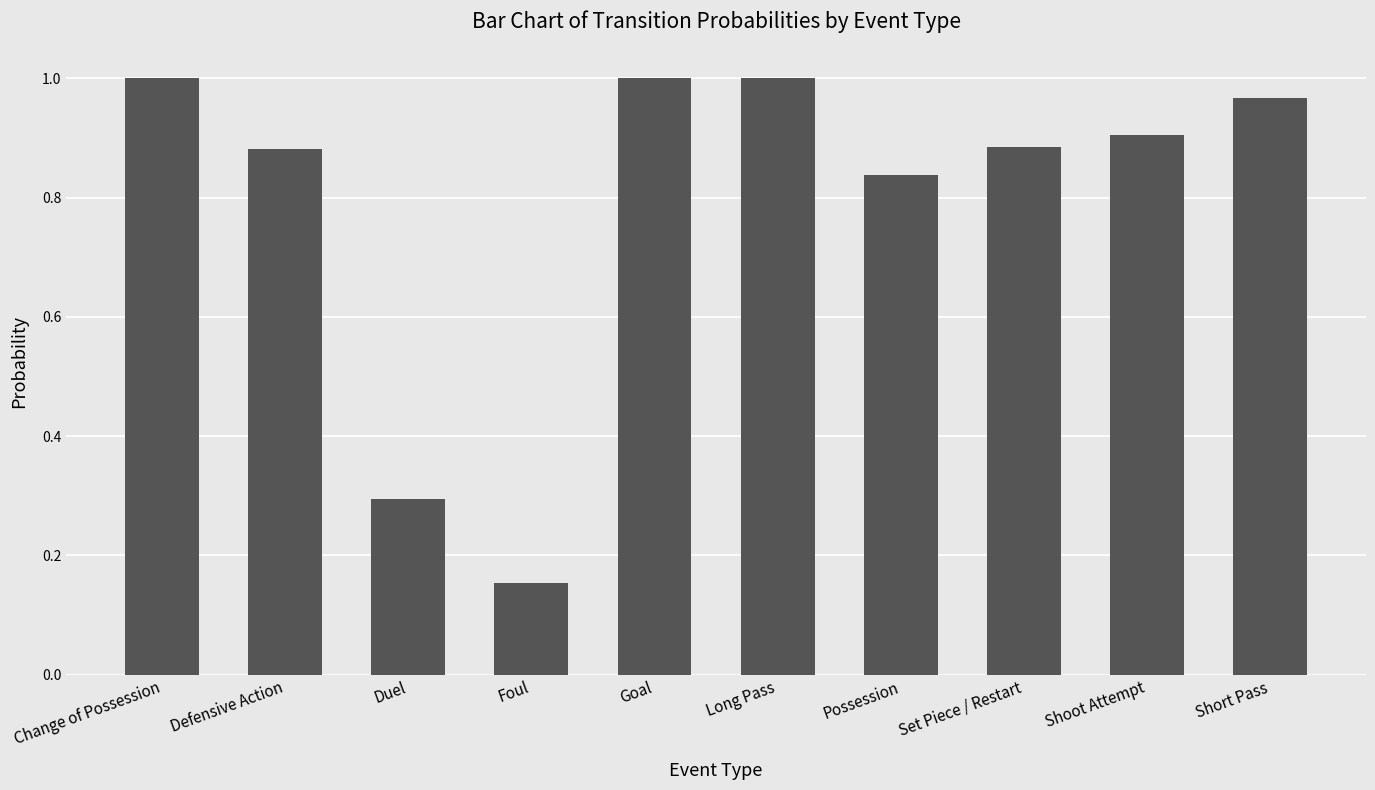

What is the sum of the values at Change of Possession and Shoot Attempt?

1.9